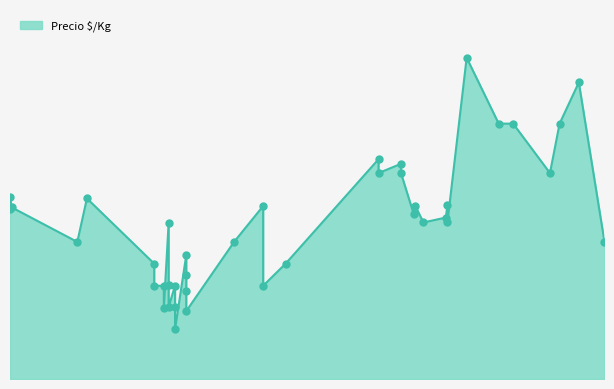

What is the change in value from 2020-11-26 to 2021-03-02?

-302